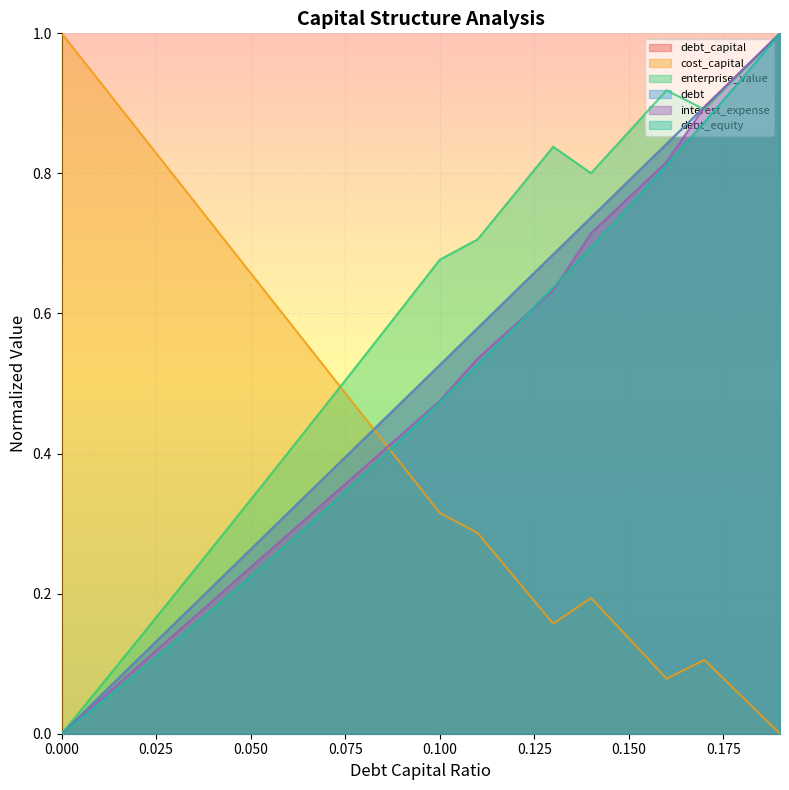

Where do debt_equity and cost_capital first cross each other?

0.08 and 0.09